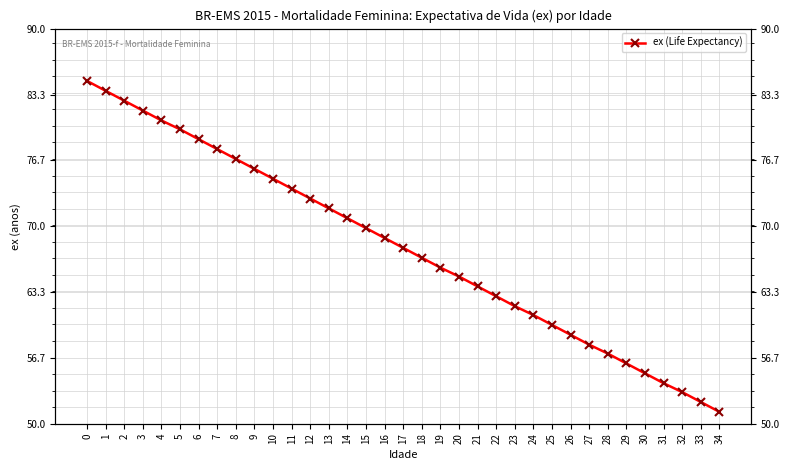

List the labels in order of value, largest first.

0, 1, 2, 3, 4, 5, 6, 7, 8, 9, 10, 11, 12, 13, 14, 15, 16, 17, 18, 19, 20, 21, 22, 23, 24, 25, 26, 27, 28, 29, 30, 31, 32, 33, 34